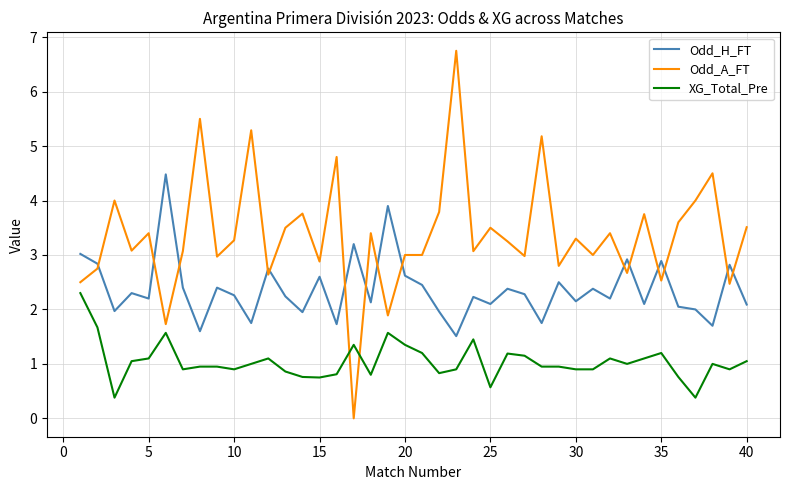

What is the greatest value displayed?

6.8